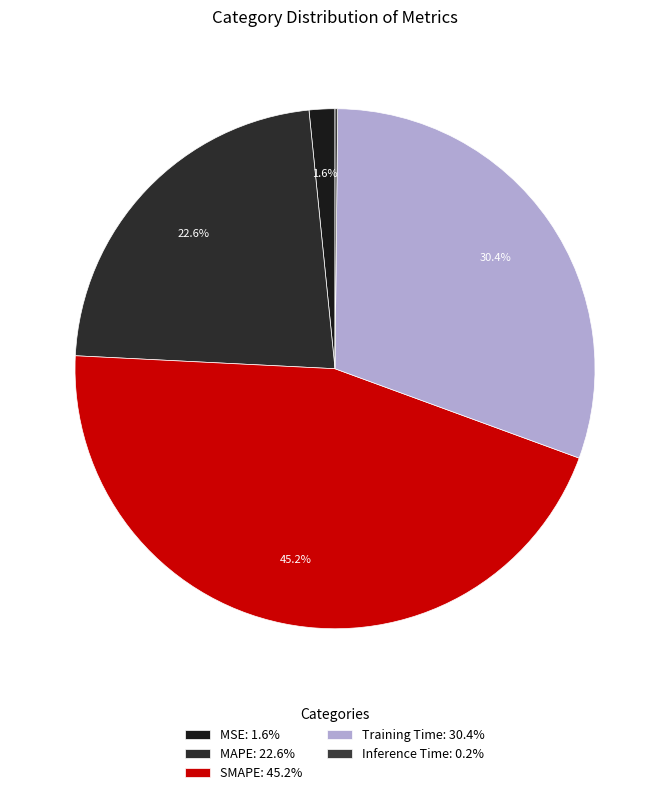

Which category has the biggest portion of the pie?

SMAPE